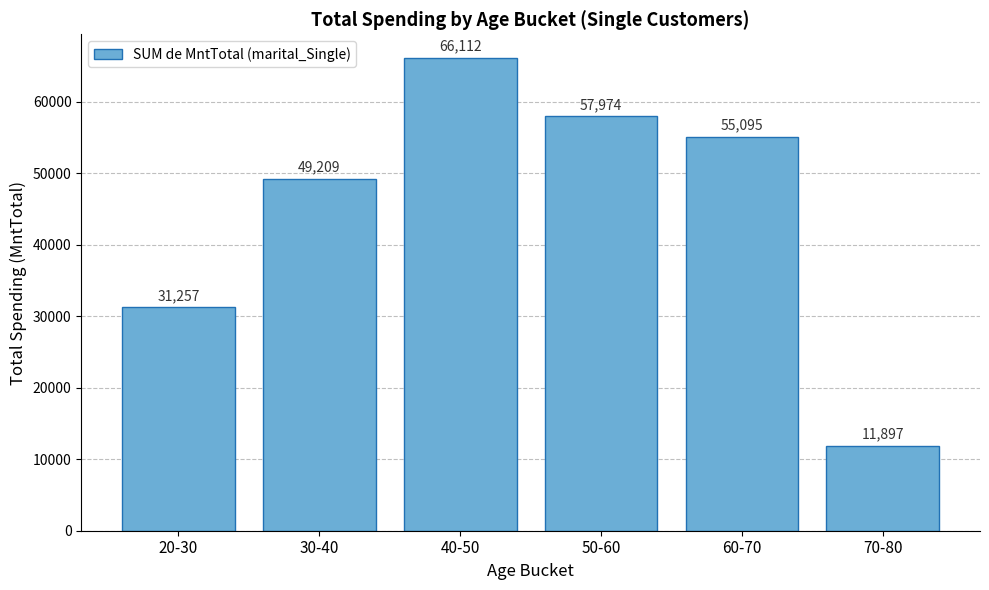

Reading right to left, transcribe all the data shown in this chart.

11897	55095	57974	66112	49209	31257